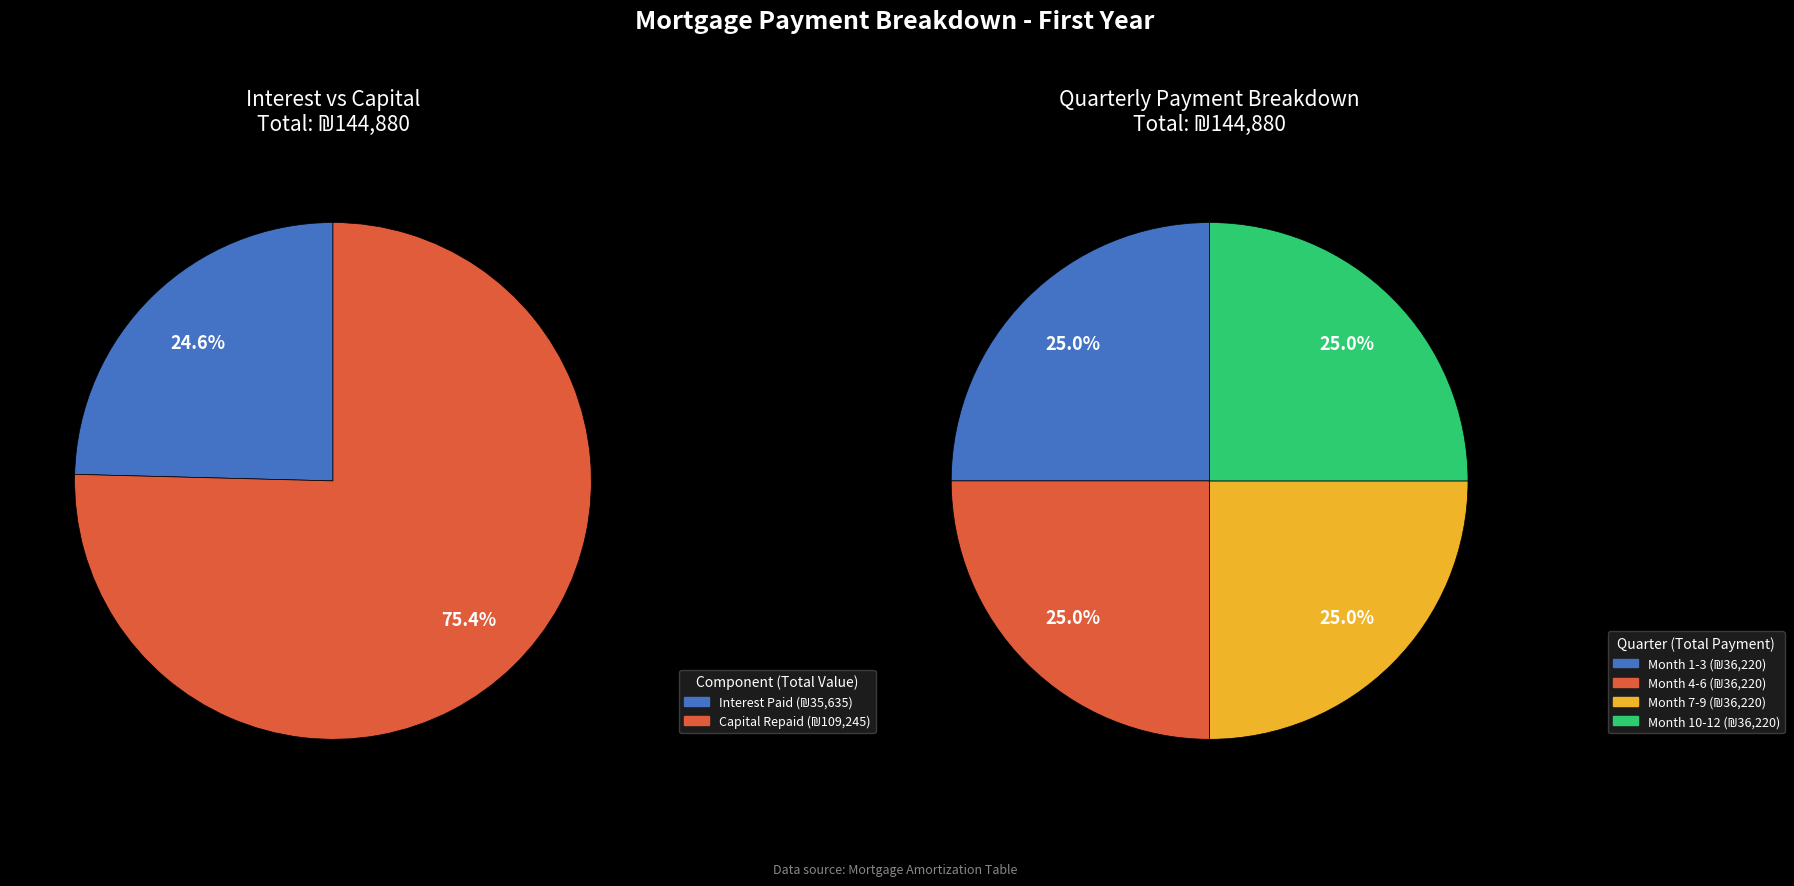

True or false: Month 8 accounts for 1% of the total.

False